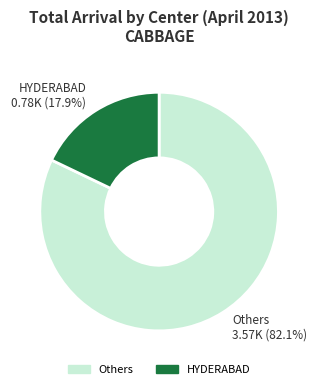

How many segments does this pie chart have?

2